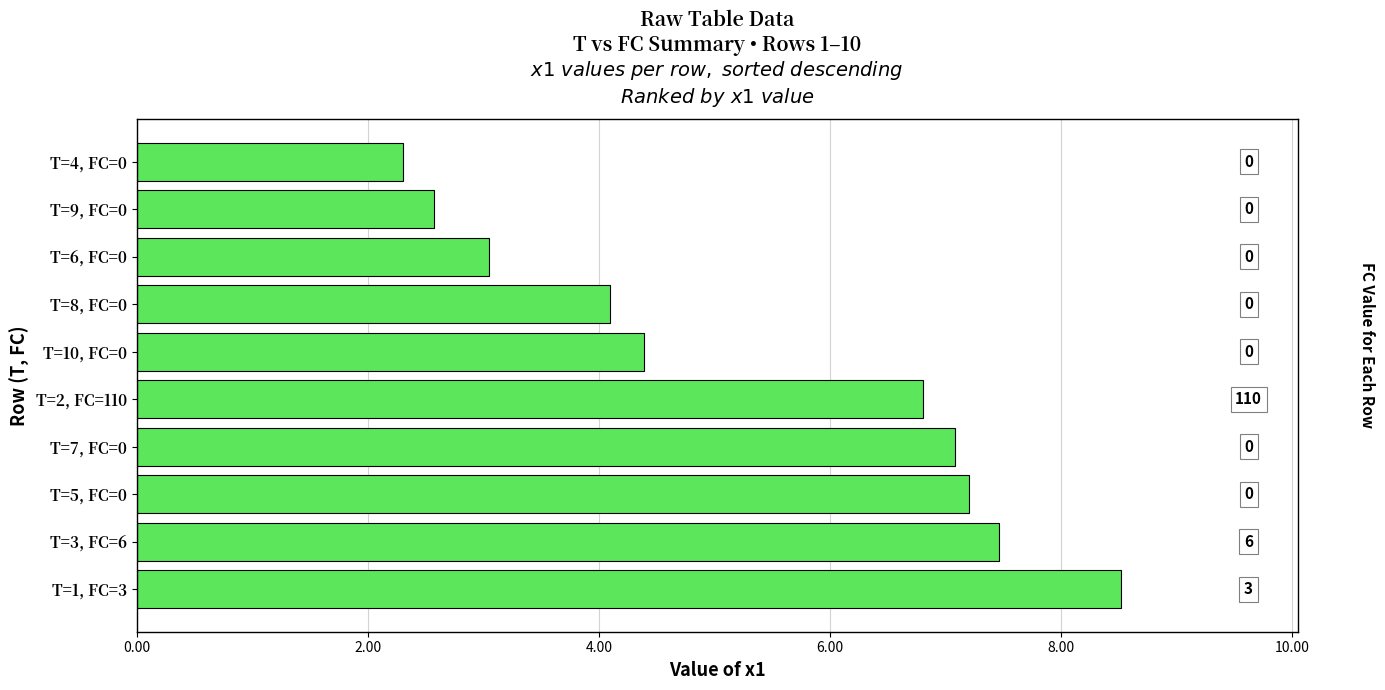

What is the difference between the maximum and minimum values?

6.2